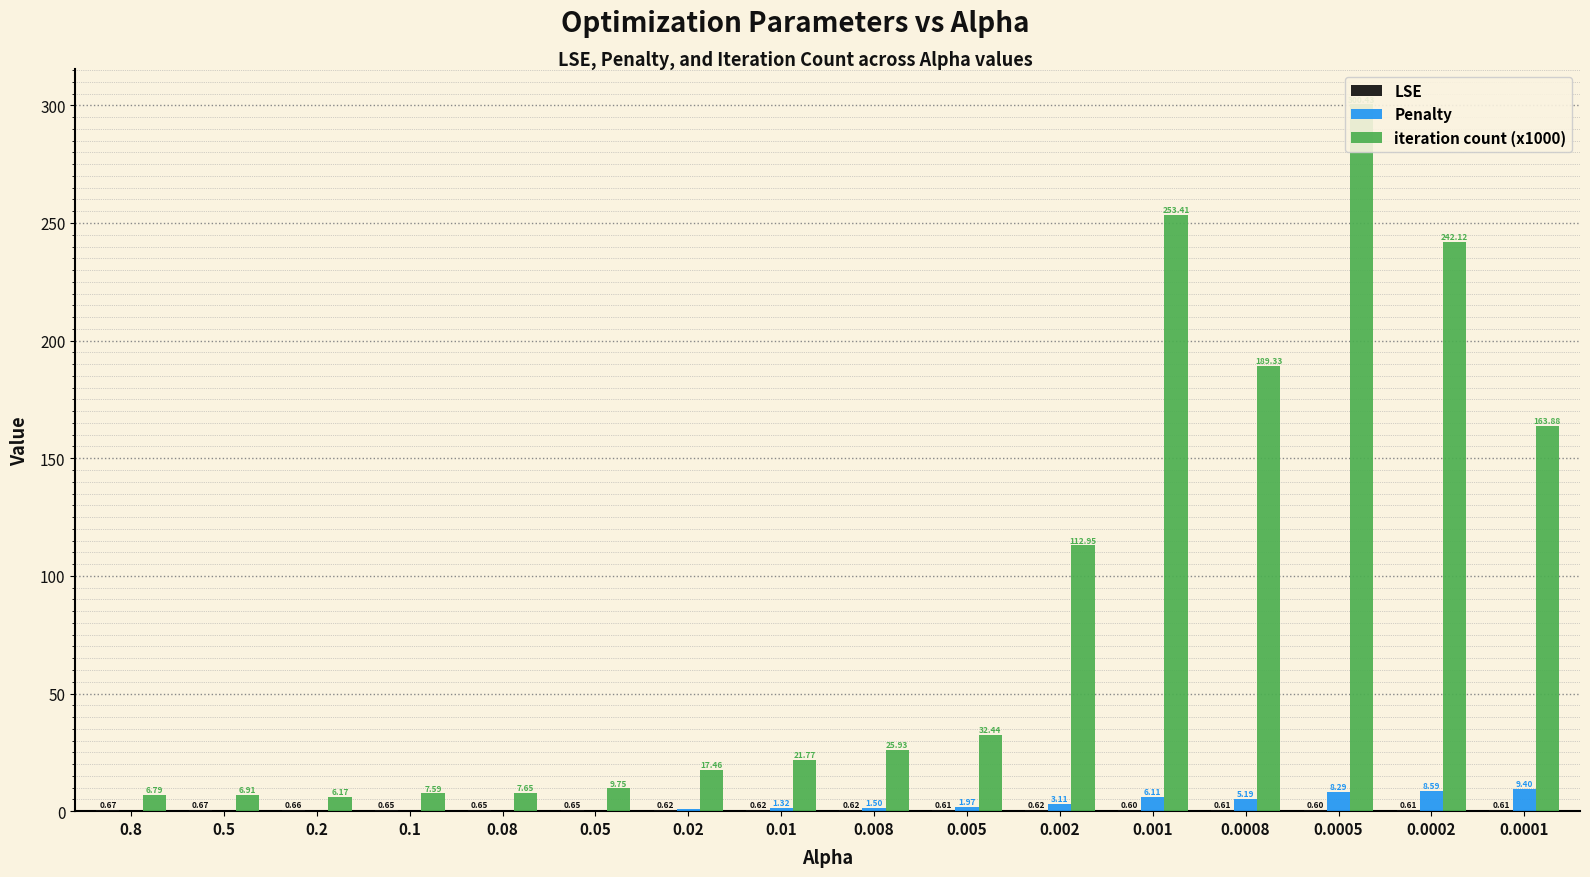

What is the label of the 13th bar from the right?

0.1